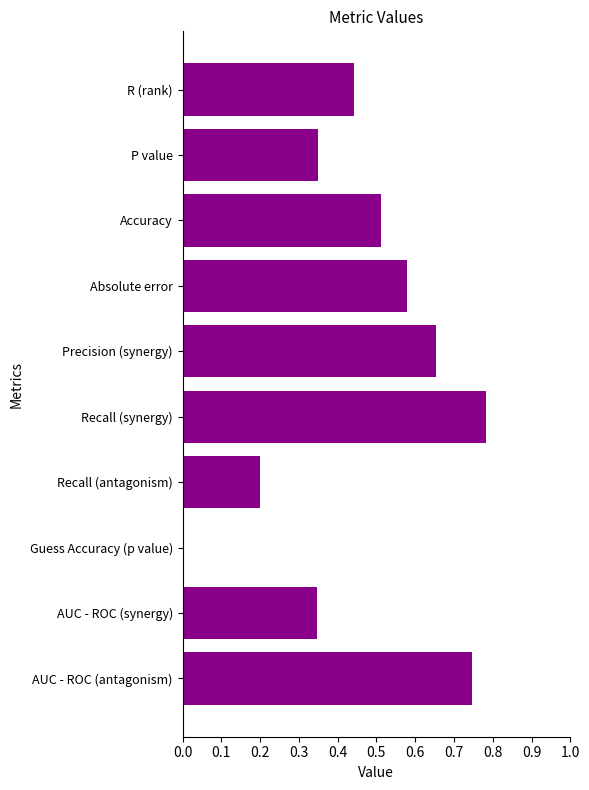

At which category does the chart reach its peak across all series?

Recall (synergy)